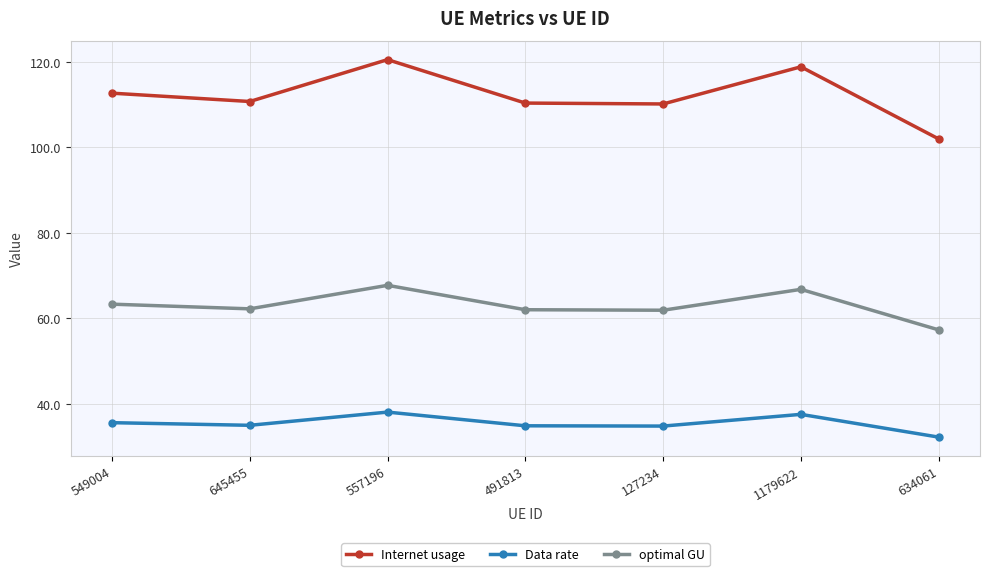

True or false: optimal GU and Internet usage intersect in this chart.

False